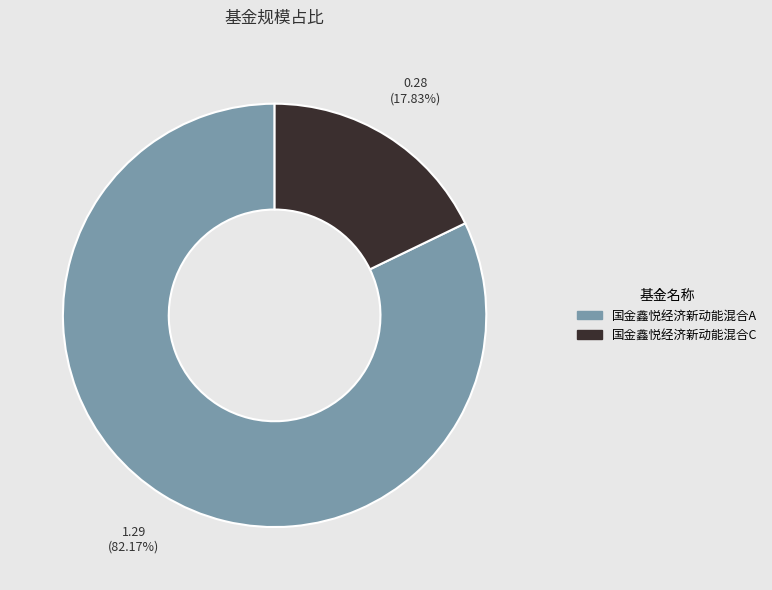

What is the largest slice in the pie chart?

国金鑫悦经济新动能混合A